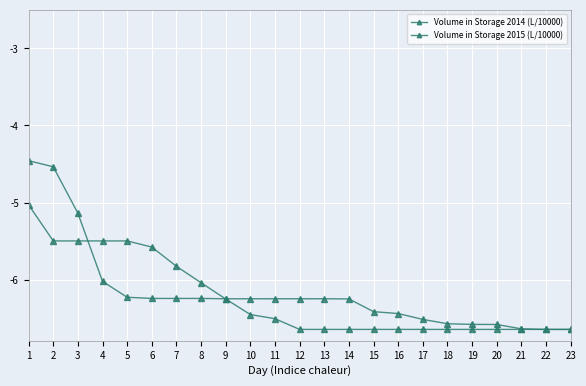

Which has a higher value, 2 or 6?

2